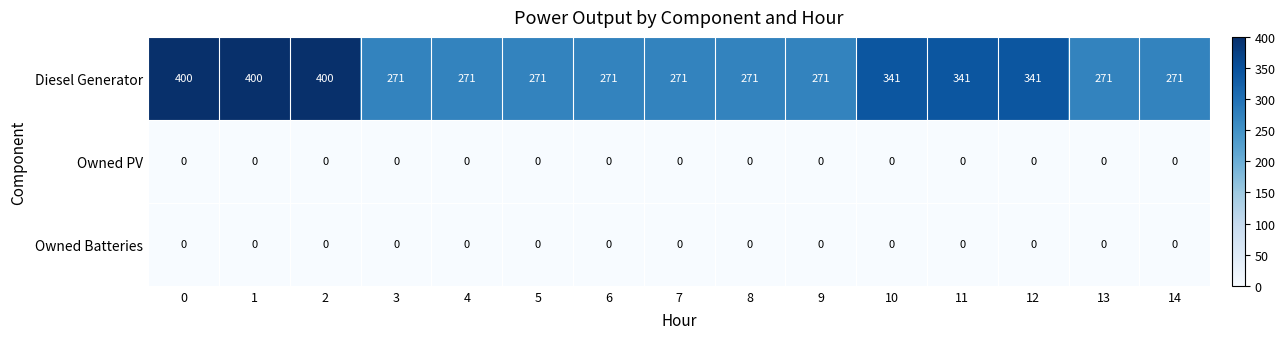

Which series changed the most between 6 and 12?

Diesel Generator